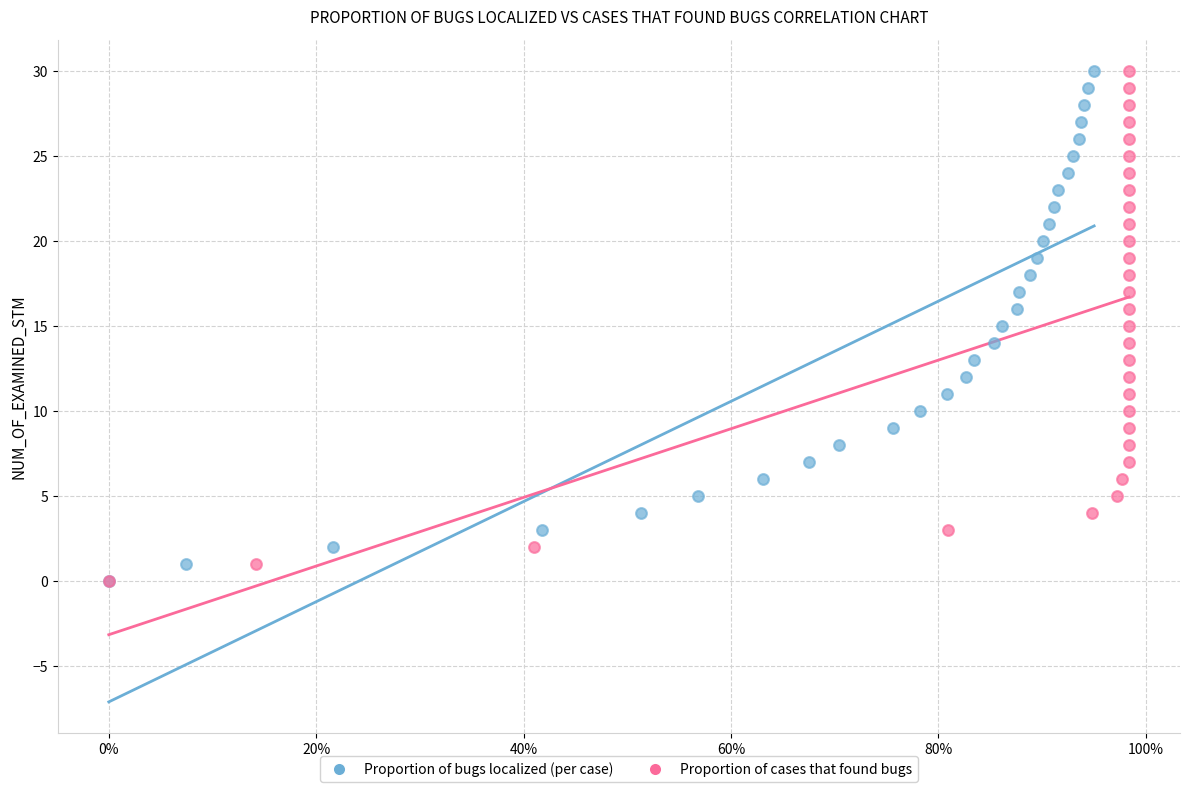

What are all the series names shown in the legend?

Proportion of bugs localized (per case), Proportion of cases that found bugs